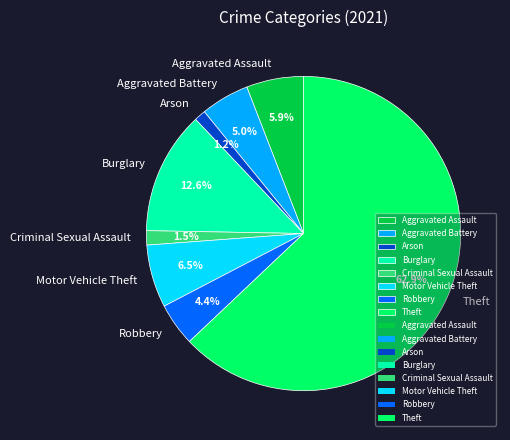

To the nearest percent, what is the average slice percentage?

12%